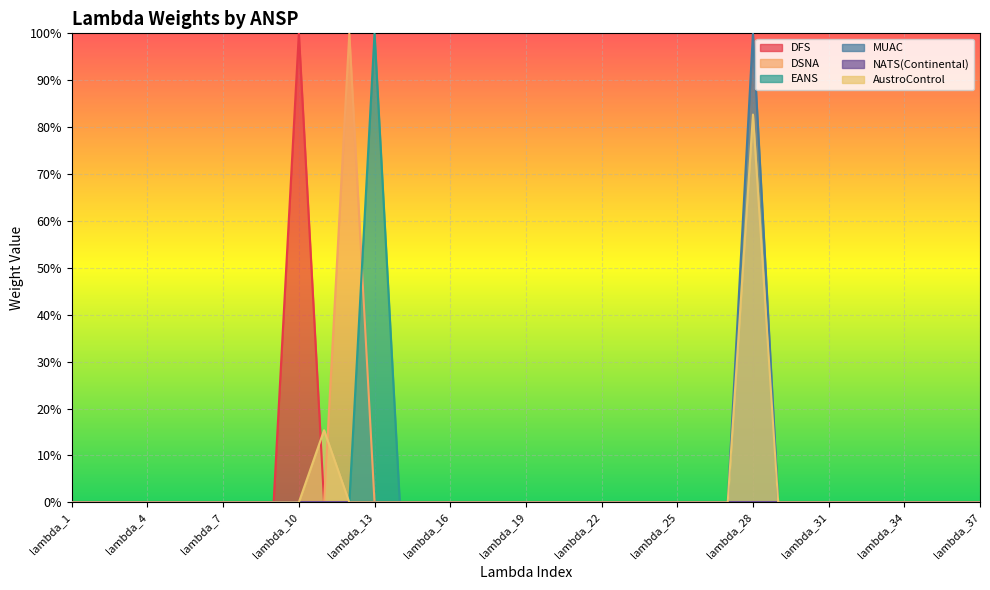

Does the chart display data point markers on the line(s)?

No